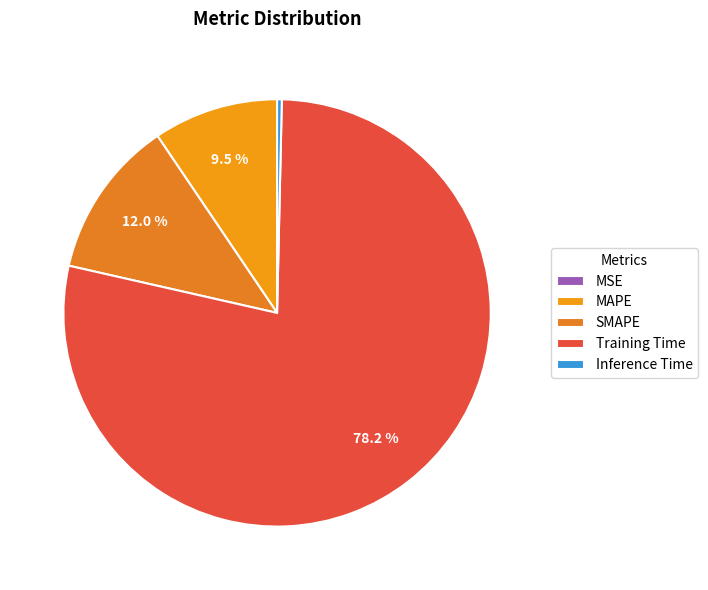

Which slice represents more than half of the pie?

Training Time